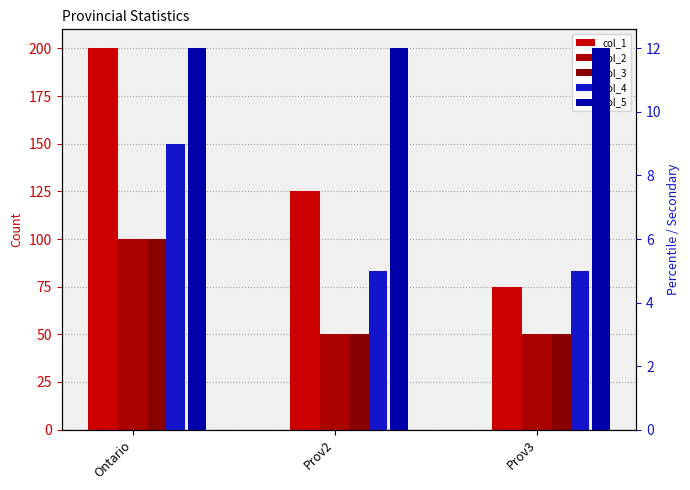

The col_3 series shows 50 at Prov2. True or false?

True